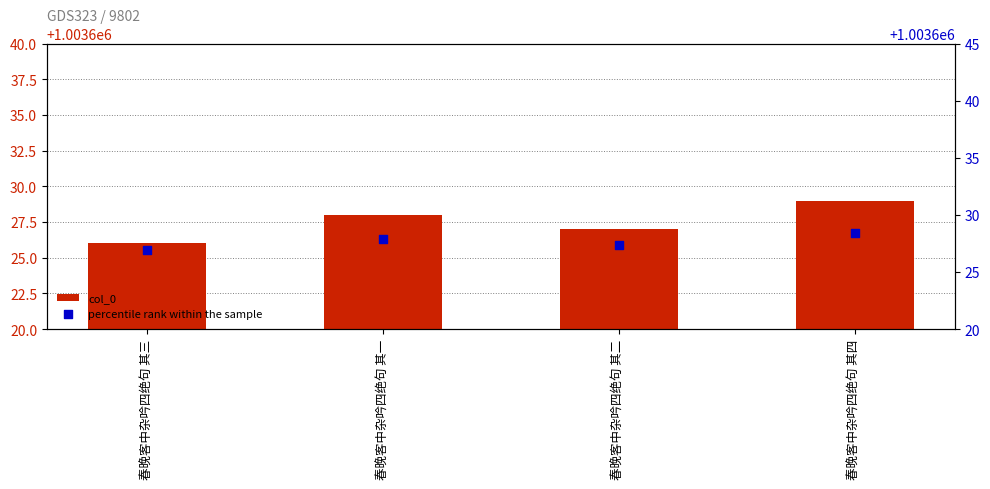

Which series reaches the minimum Y coordinate?

col_0